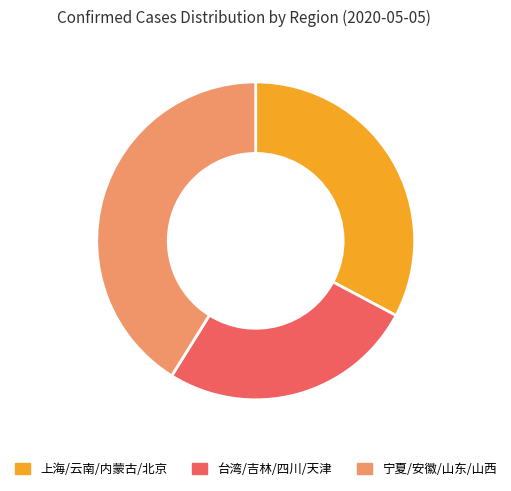

Rank the categories by value from highest to lowest.

宁夏/安徽/山东/山西, 上海/云南/内蒙古/北京, 台湾/吉林/四川/天津